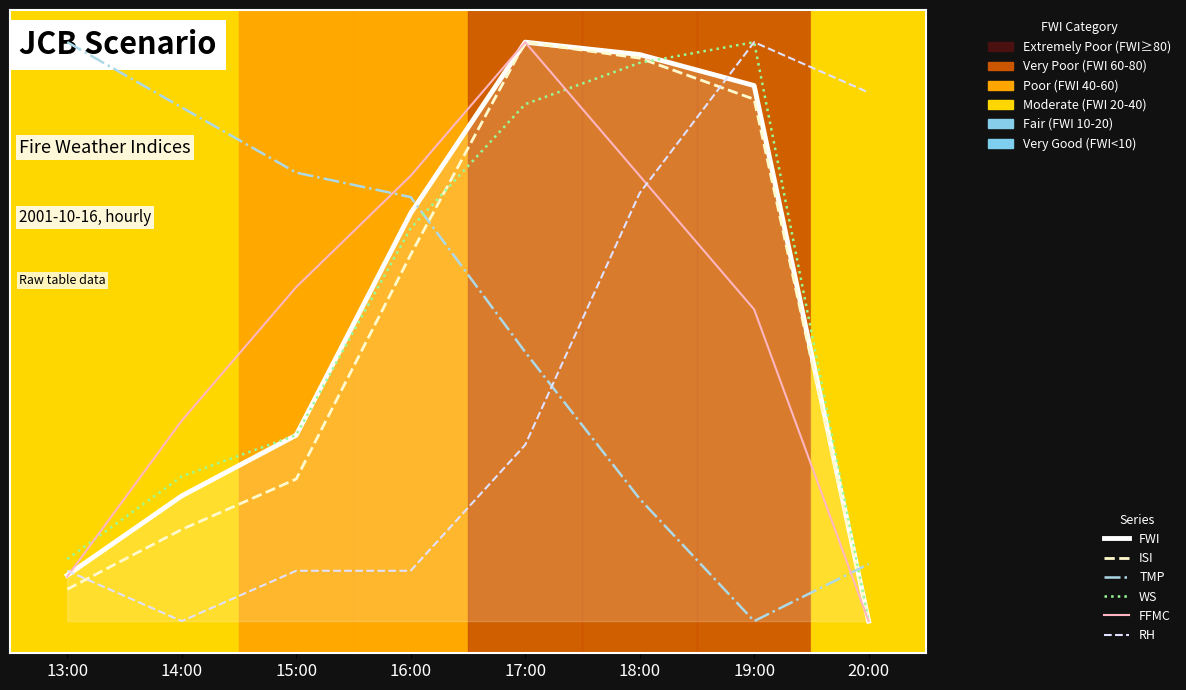

How many times do WS and TMP cross each other?

2